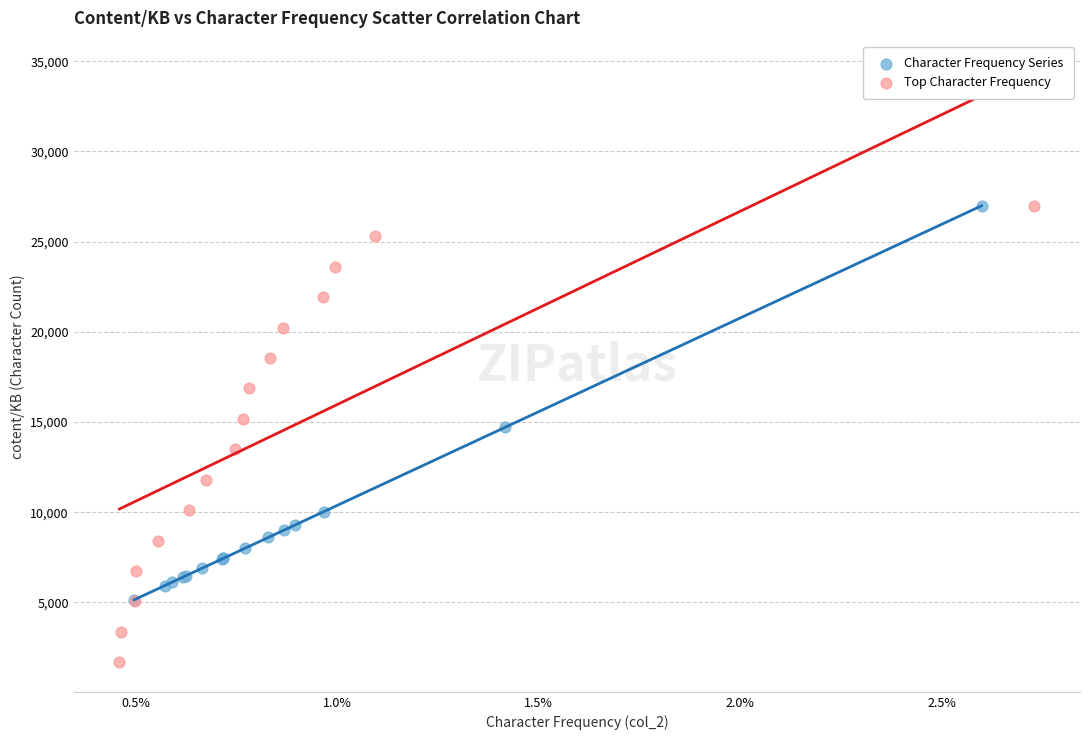

Which series contains the lowest Y value?

Top Character Frequency